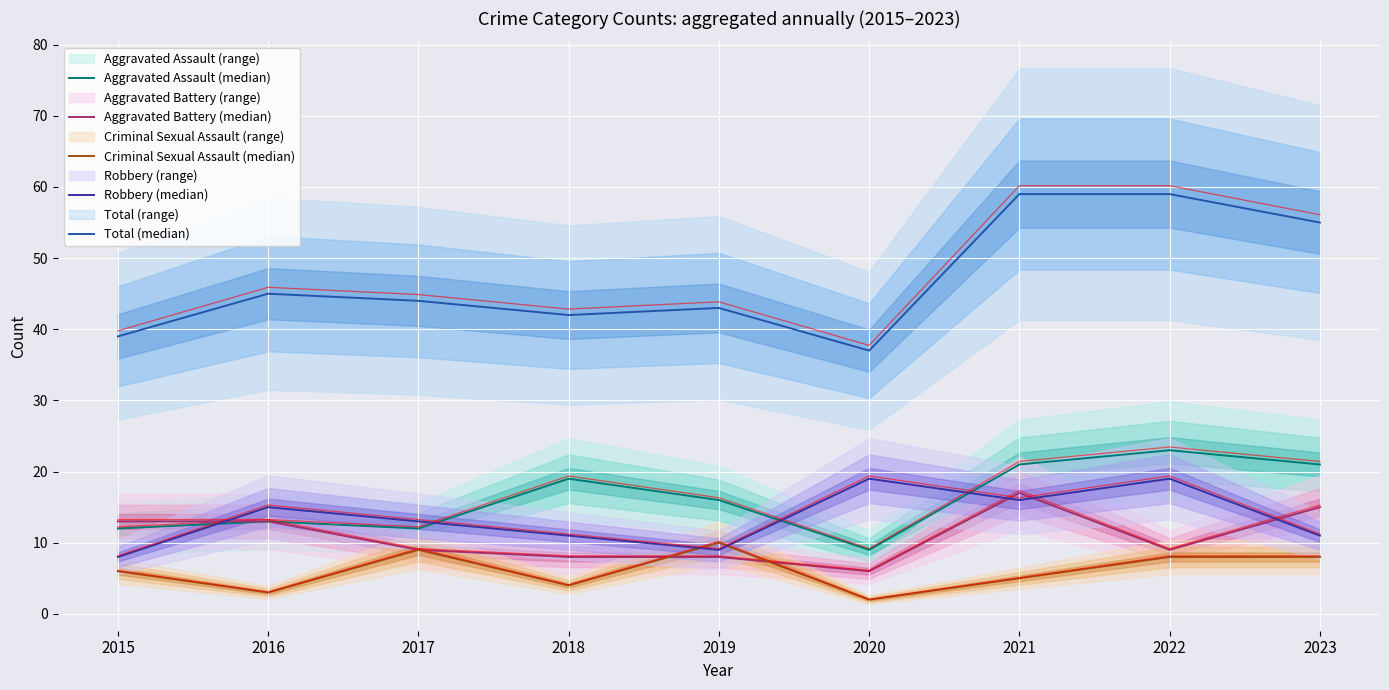

Between 2017 and 2015, which is larger?

2017